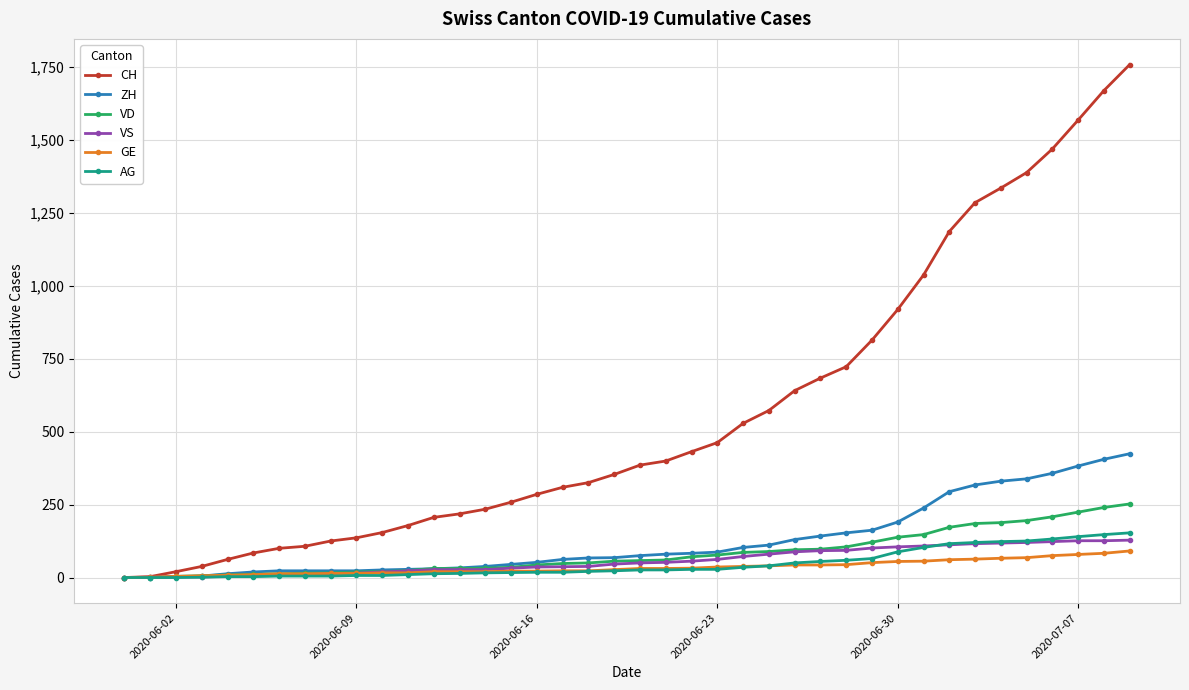

What is the greatest value displayed?

1757